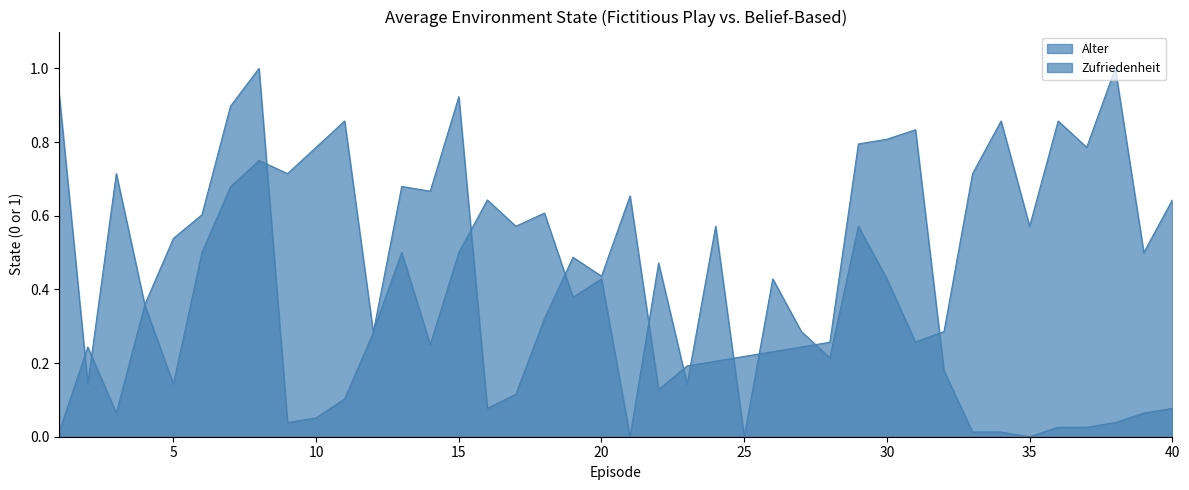

Is it true that Zufriedenheit equals 0.6 at 1?

False